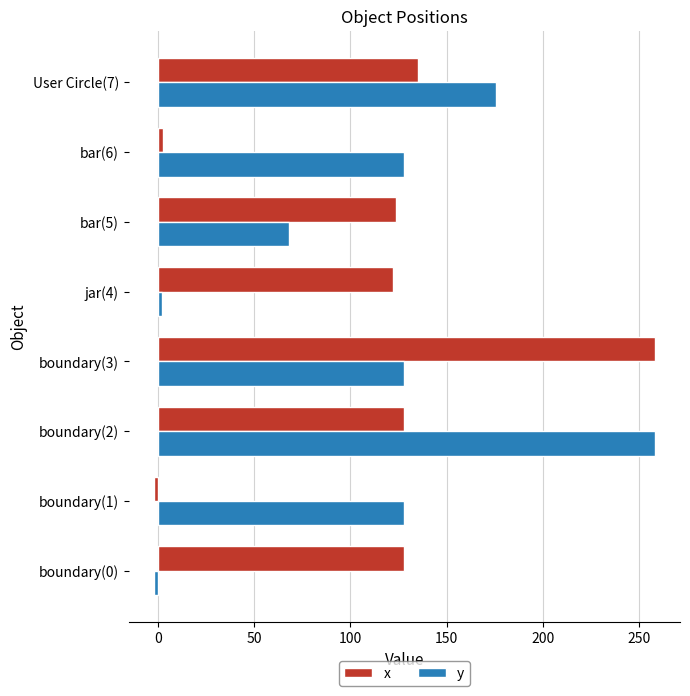

At how many categories does at least one series exceed 228?

2